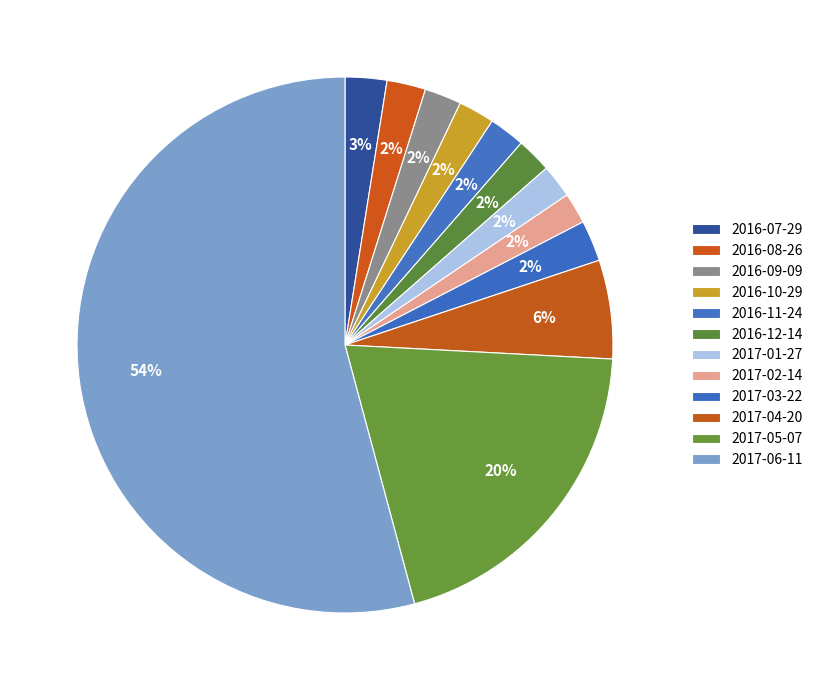

Count the number of slices in the pie.

12